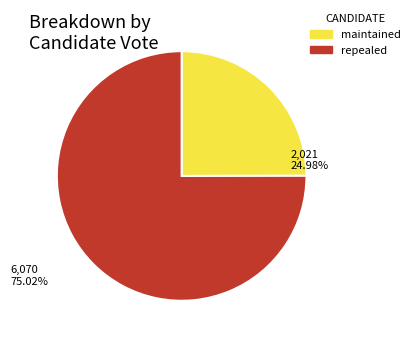

Which slice is the smallest?

maintained